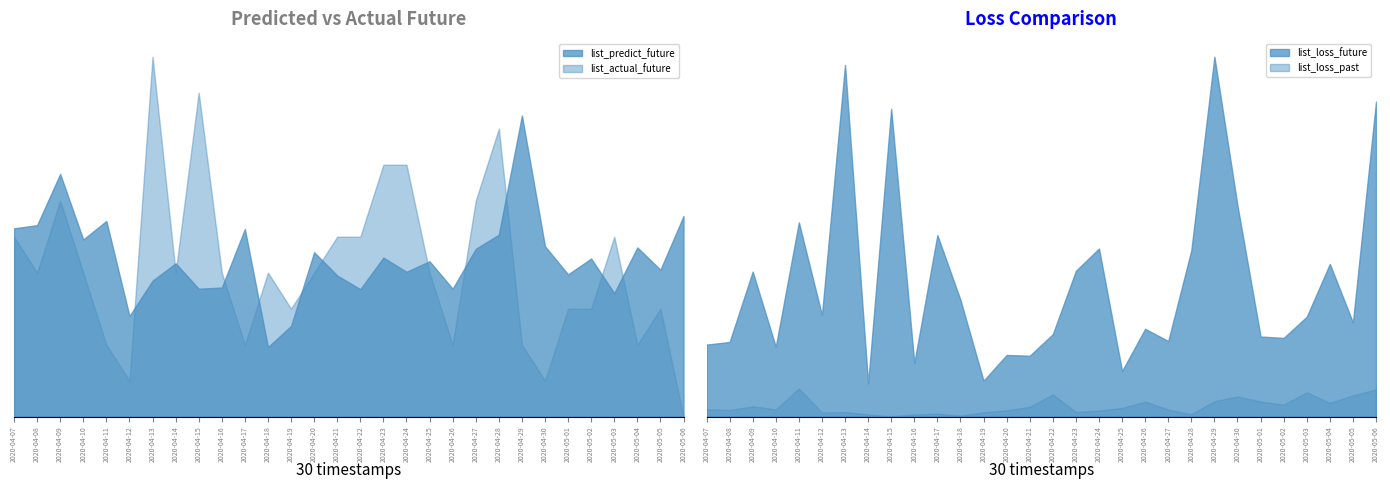

True or false: list_loss_past and list_loss_future cross at least once.

False